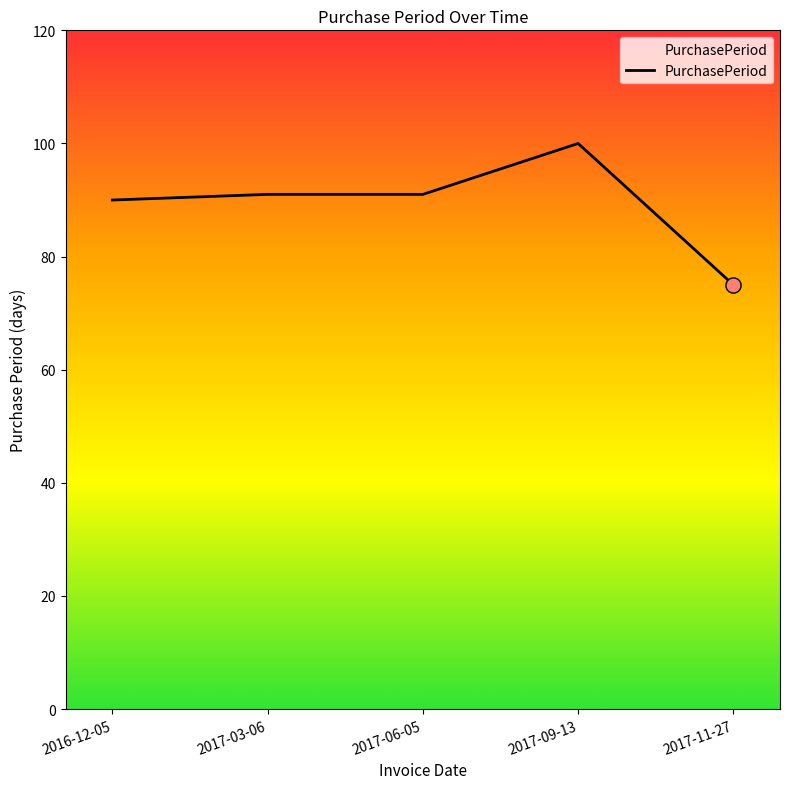

What is the ratio of the value at 2017-06-05 to the value at 2017-09-13?

0.9